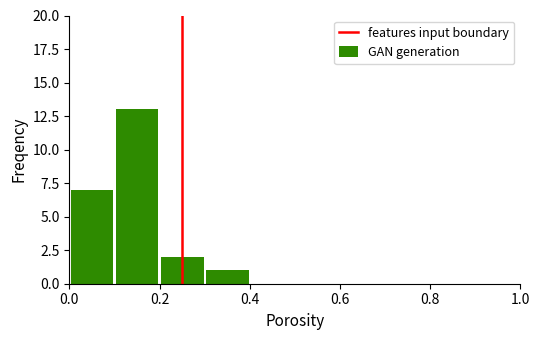

What is the greatest value displayed?

13